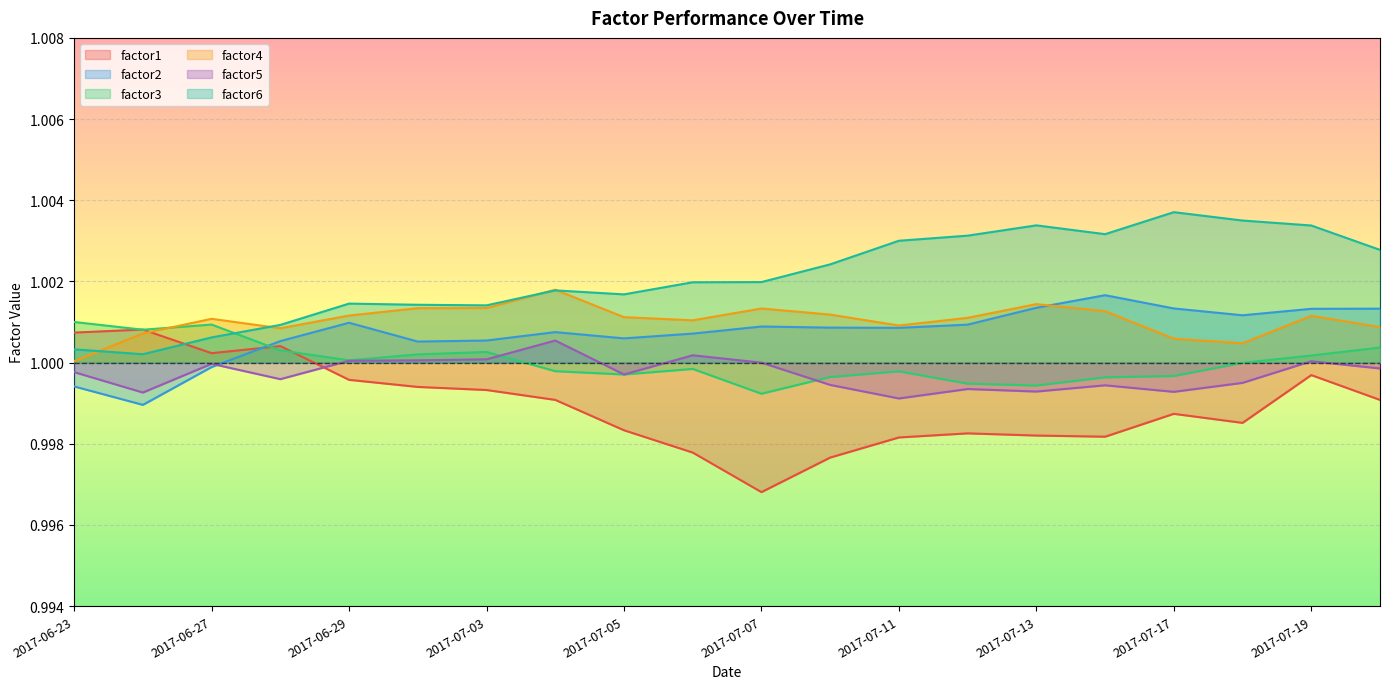

Reading left to right, what are all the values shown in this chart?

factor1: 2017-06-23=1.0	2017-06-26=1.0	2017-06-27=1.0	2017-06-28=1.0	2017-06-29=1.0	2017-06-30=1.0	2017-07-03=1.0	2017-07-04=1.0	2017-07-05=1.0	2017-07-06=1.0	2017-07-07=1.0	2017-07-10=1.0	2017-07-11=1.0	2017-07-12=1.0	2017-07-13=1.0	2017-07-14=1.0	2017-07-17=1.0	2017-07-18=1.0	2017-07-19=1.0	2017-07-20=1.0
factor2: 2017-06-23=1.0	2017-06-26=1.0	2017-06-27=1.0	2017-06-28=1.0	2017-06-29=1.0	2017-06-30=1.0	2017-07-03=1.0	2017-07-04=1.0	2017-07-05=1.0	2017-07-06=1.0	2017-07-07=1.0	2017-07-10=1.0	2017-07-11=1.0	2017-07-12=1.0	2017-07-13=1.0	2017-07-14=1.0	2017-07-17=1.0	2017-07-18=1.0	2017-07-19=1.0	2017-07-20=1.0
factor3: 2017-06-23=1.0	2017-06-26=1.0	2017-06-27=1.0	2017-06-28=1.0	2017-06-29=1.0	2017-06-30=1.0	2017-07-03=1.0	2017-07-04=1.0	2017-07-05=1.0	2017-07-06=1.0	2017-07-07=1.0	2017-07-10=1.0	2017-07-11=1.0	2017-07-12=1.0	2017-07-13=1.0	2017-07-14=1.0	2017-07-17=1.0	2017-07-18=1.0	2017-07-19=1.0	2017-07-20=1.0
factor4: 2017-06-23=1.0	2017-06-26=1.0	2017-06-27=1.0	2017-06-28=1.0	2017-06-29=1.0	2017-06-30=1.0	2017-07-03=1.0	2017-07-04=1.0	2017-07-05=1.0	2017-07-06=1.0	2017-07-07=1.0	2017-07-10=1.0	2017-07-11=1.0	2017-07-12=1.0	2017-07-13=1.0	2017-07-14=1.0	2017-07-17=1.0	2017-07-18=1.0	2017-07-19=1.0	2017-07-20=1.0
factor5: 2017-06-23=1.0	2017-06-26=1.0	2017-06-27=1.0	2017-06-28=1.0	2017-06-29=1.0	2017-06-30=1.0	2017-07-03=1.0	2017-07-04=1.0	2017-07-05=1.0	2017-07-06=1.0	2017-07-07=1.0	2017-07-10=1.0	2017-07-11=1.0	2017-07-12=1.0	2017-07-13=1.0	2017-07-14=1.0	2017-07-17=1.0	2017-07-18=1.0	2017-07-19=1.0	2017-07-20=1.0
factor6: 2017-06-23=1.0	2017-06-26=1.0	2017-06-27=1.0	2017-06-28=1.0	2017-06-29=1.0	2017-06-30=1.0	2017-07-03=1.0	2017-07-04=1.0	2017-07-05=1.0	2017-07-06=1.0	2017-07-07=1.0	2017-07-10=1.0	2017-07-11=1.0	2017-07-12=1.0	2017-07-13=1.0	2017-07-14=1.0	2017-07-17=1.0	2017-07-18=1.0	2017-07-19=1.0	2017-07-20=1.0